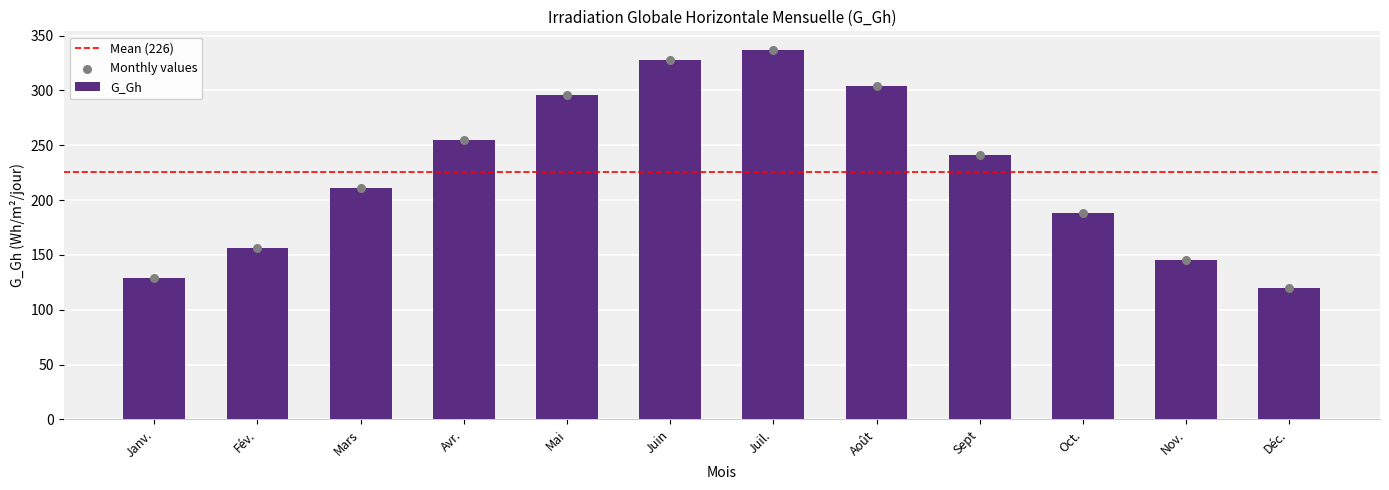

Approximately how many times larger is the value at Nov. compared to Juil.?

0.4